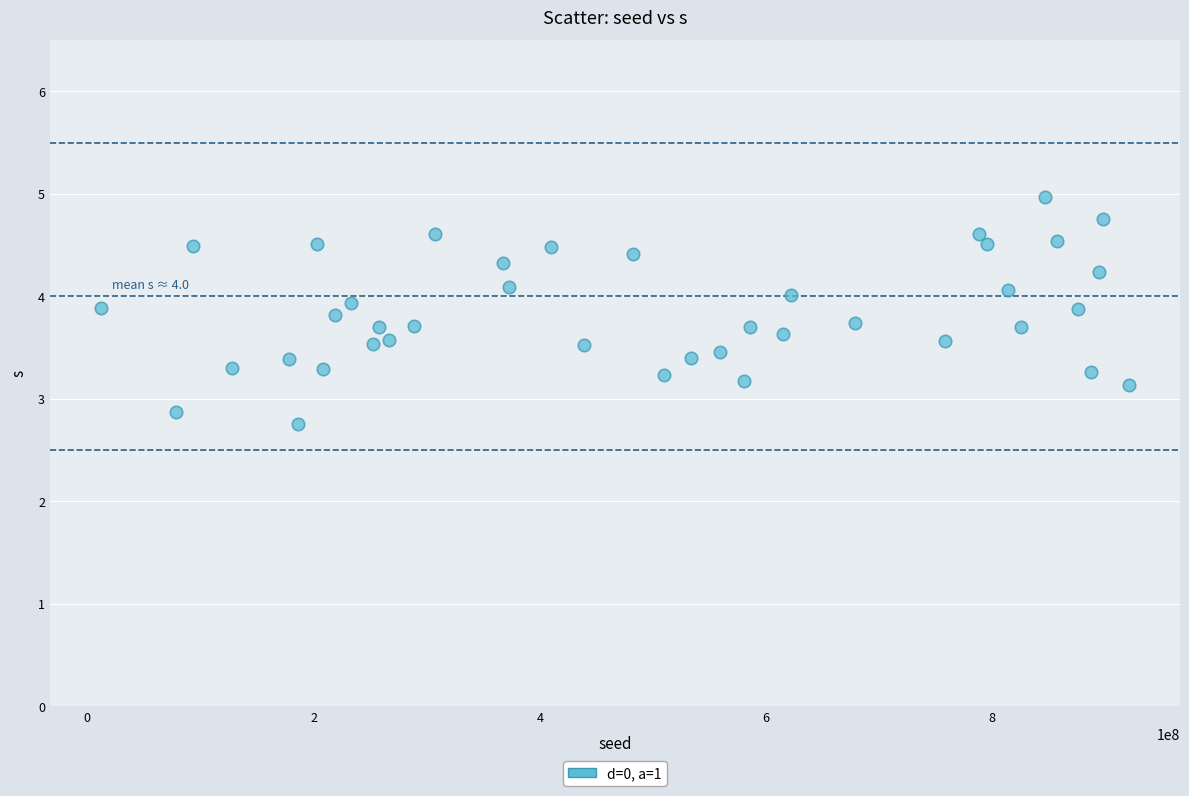

What is the range of X values (max minus min)?

908080113.0